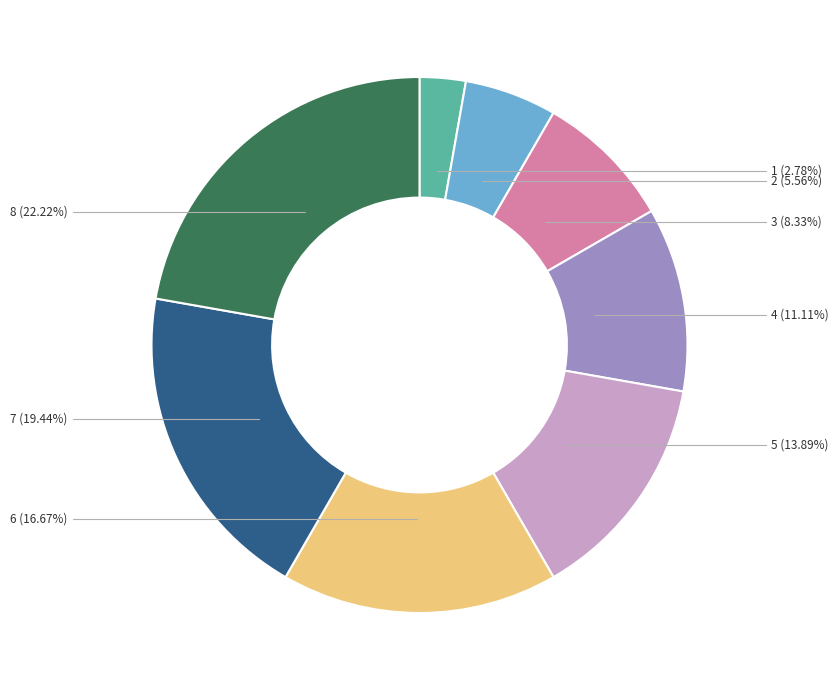

Count the number of slices in the pie.

8